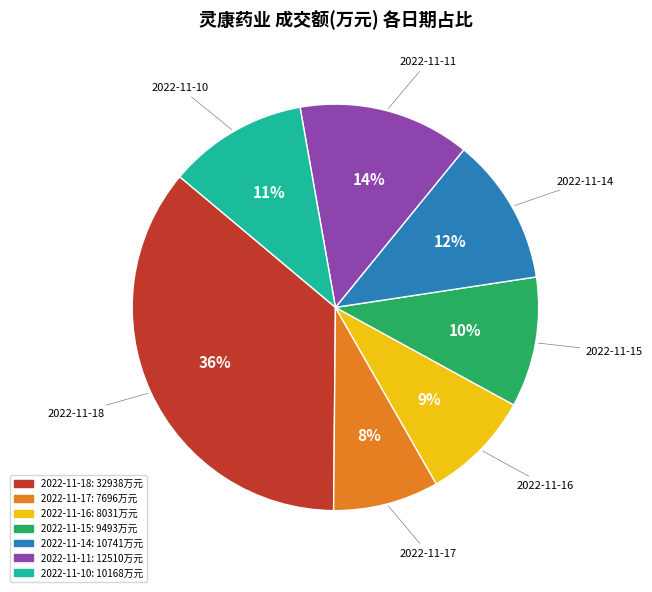

To the nearest percent, what is the difference between the 2022-11-14 and 2022-11-18 slice percentages?

24%